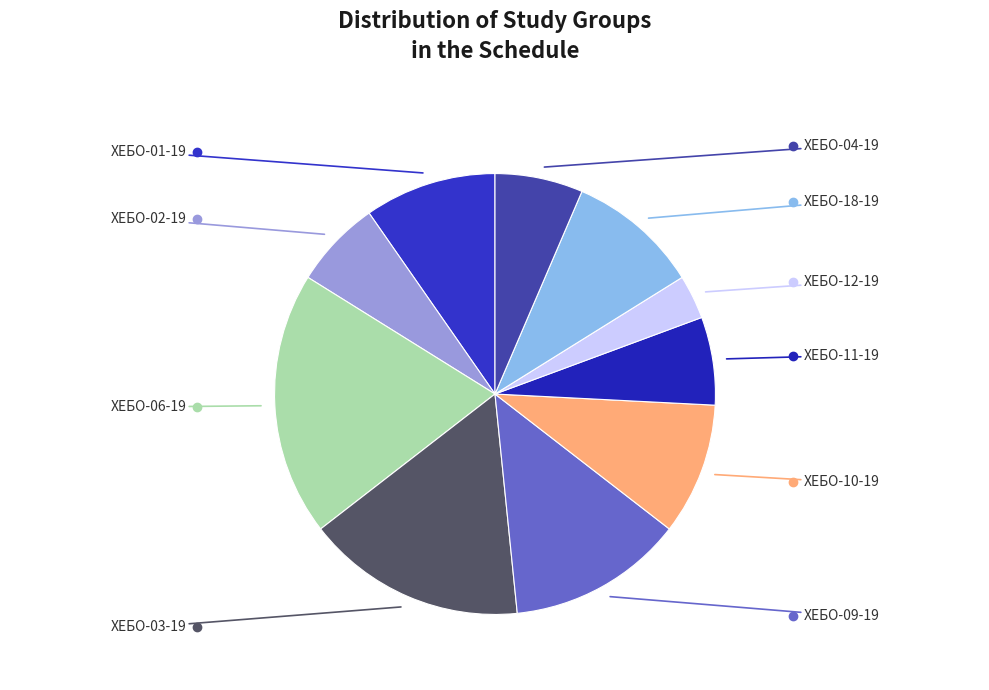

Between ХЕБО-06-19 and ХЕБО-02-19, which is larger?

ХЕБО-06-19